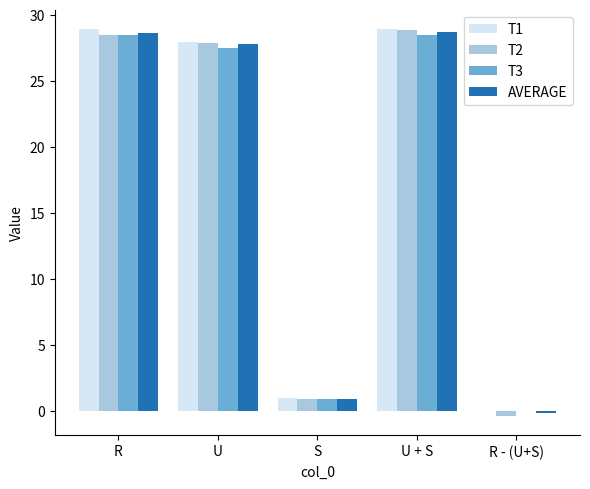

The value of T1 at R - (U+S) is 0.0. True or false?

True